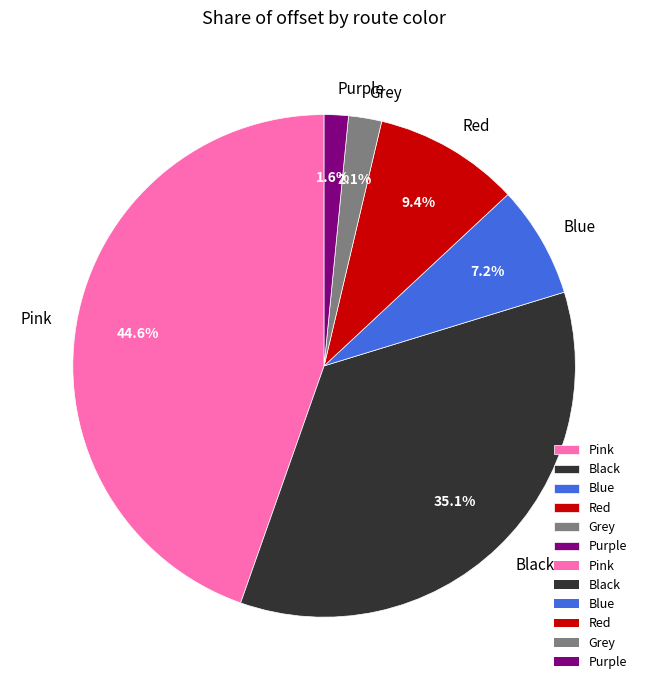

What percentage is the Grey slice, to the nearest percent?

2%